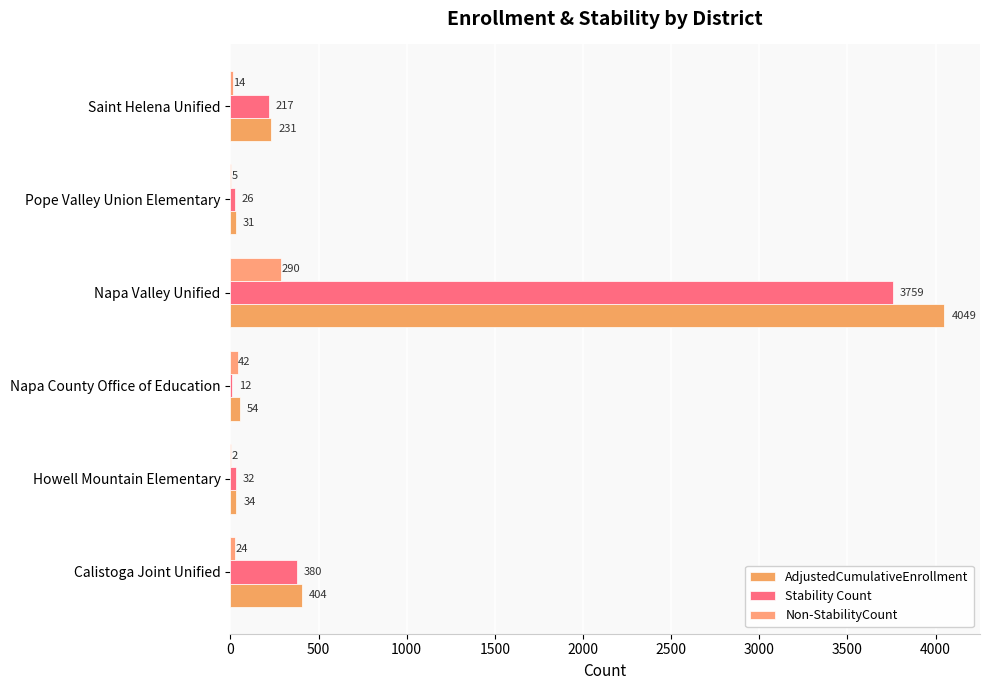

How many data points does each series have?

6